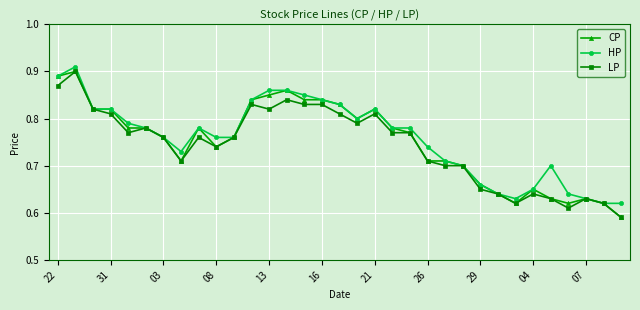

Count the LP values in the range 0 to 1.

33